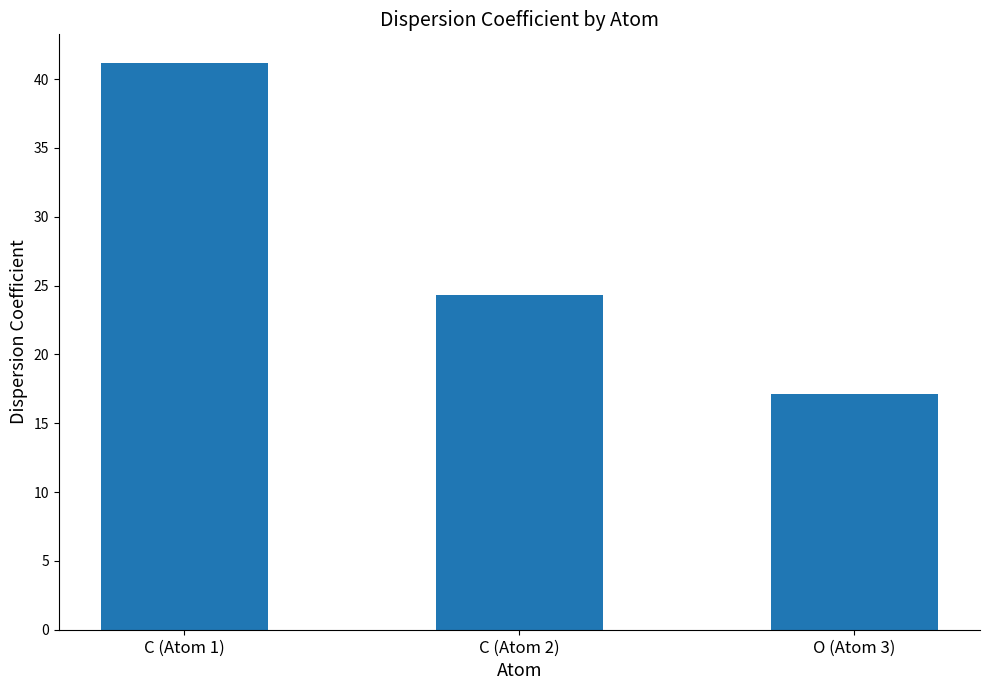

What is the label of the 1st bar from the left?

C (Atom 1)